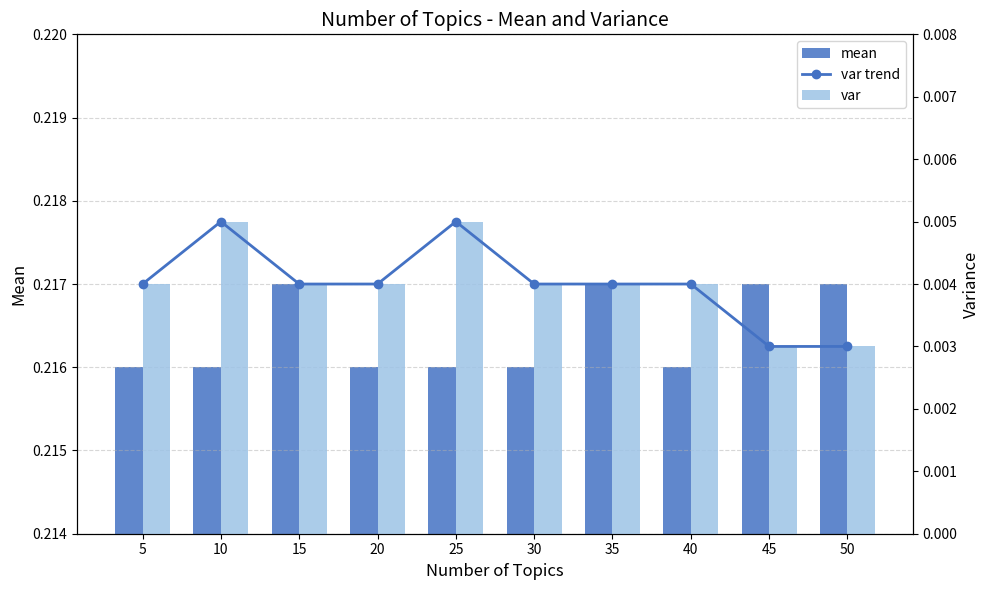

What is the greatest value displayed?

0.2